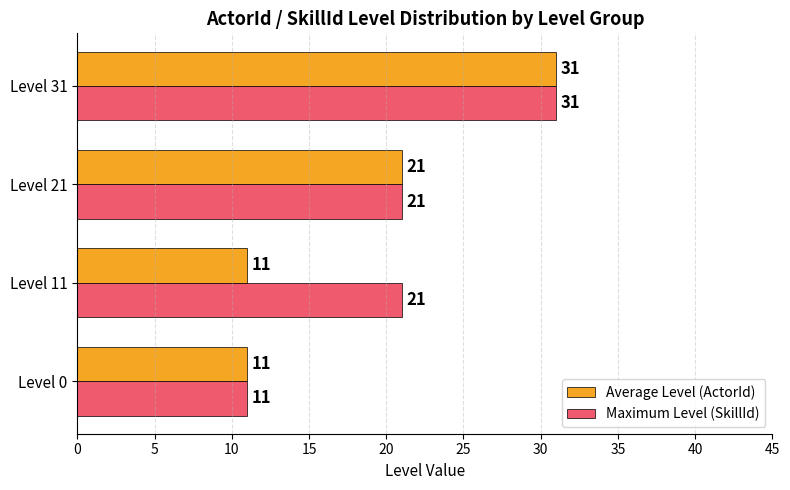

Rank the series by their average value, from highest to lowest.

Maximum Level (SkillId), Average Level (ActorId)